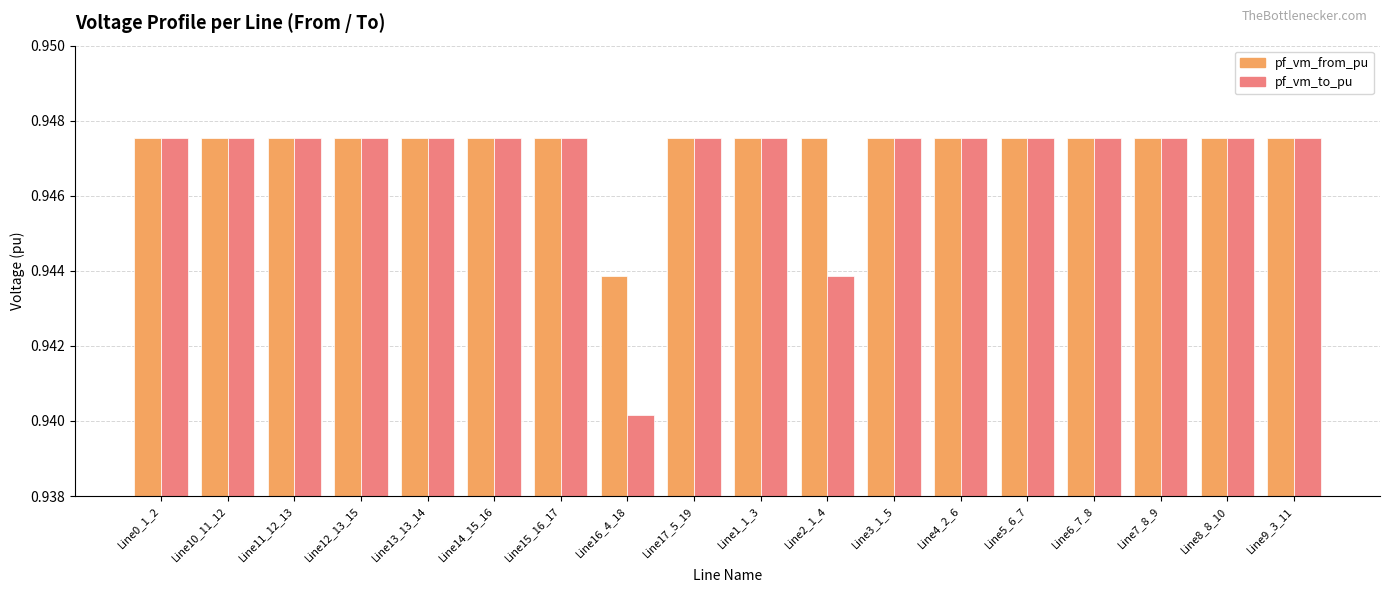

What is the sum of all pf_vm_to_pu values?

17.0